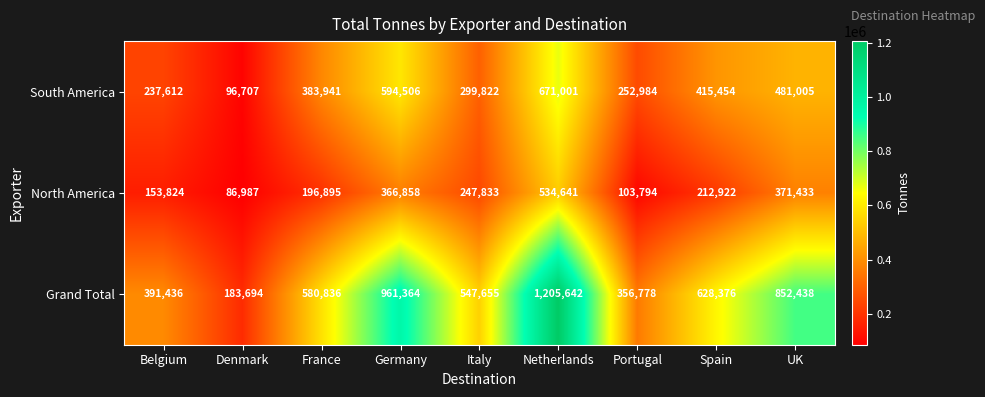

What is the difference between the highest and lowest values at UK?

481005